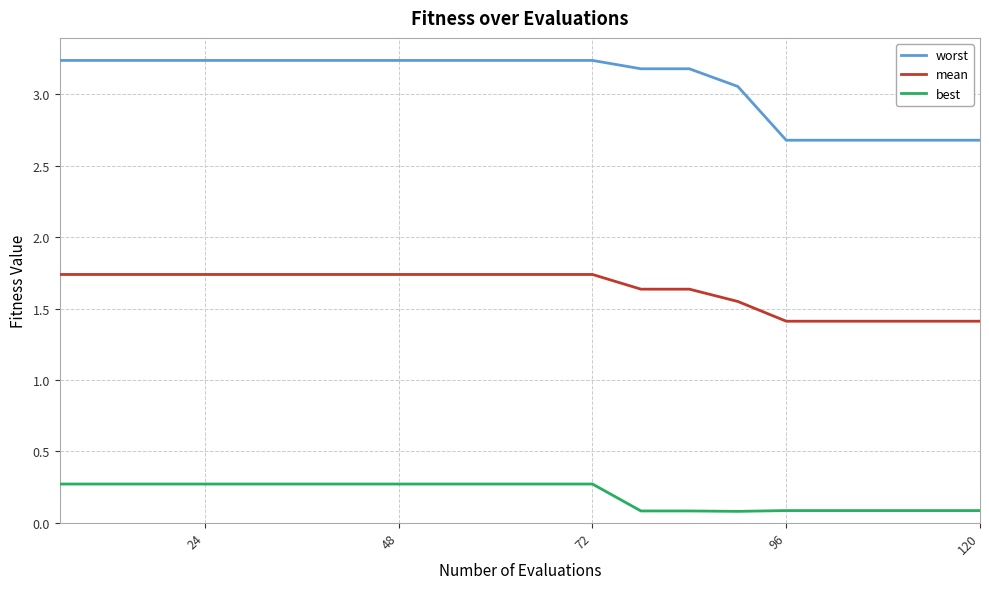

Which series has the largest range (max minus min)?

worst